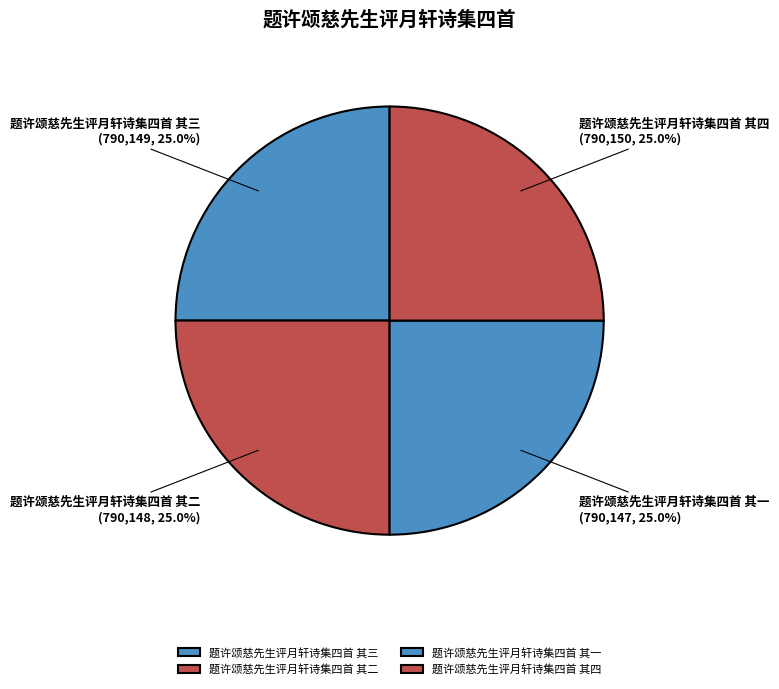

To the nearest percent, what is the average slice percentage?

25%